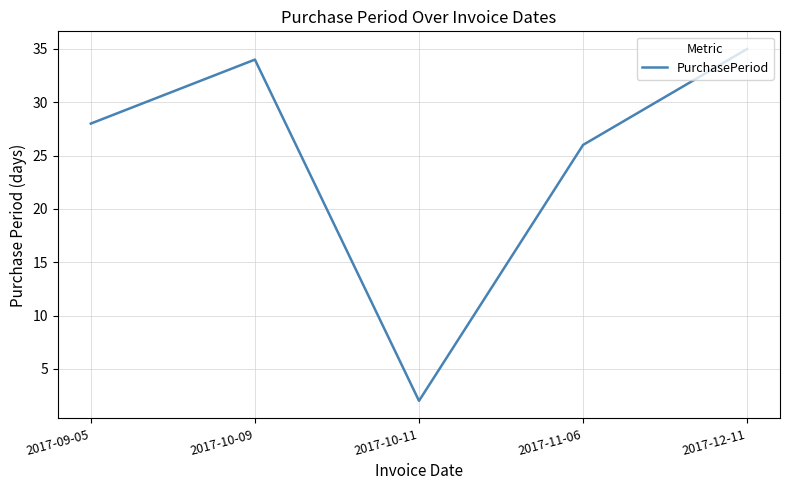

At which category does the chart reach its peak across all series?

2017-12-11